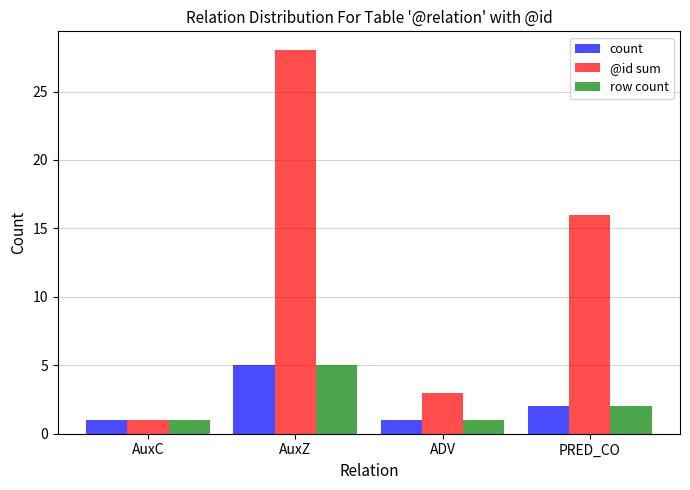

Reading left to right, what are all the values shown in this chart?

count: 1	5	1	2
@id sum: 1	28	3	16
row count: 1	5	1	2